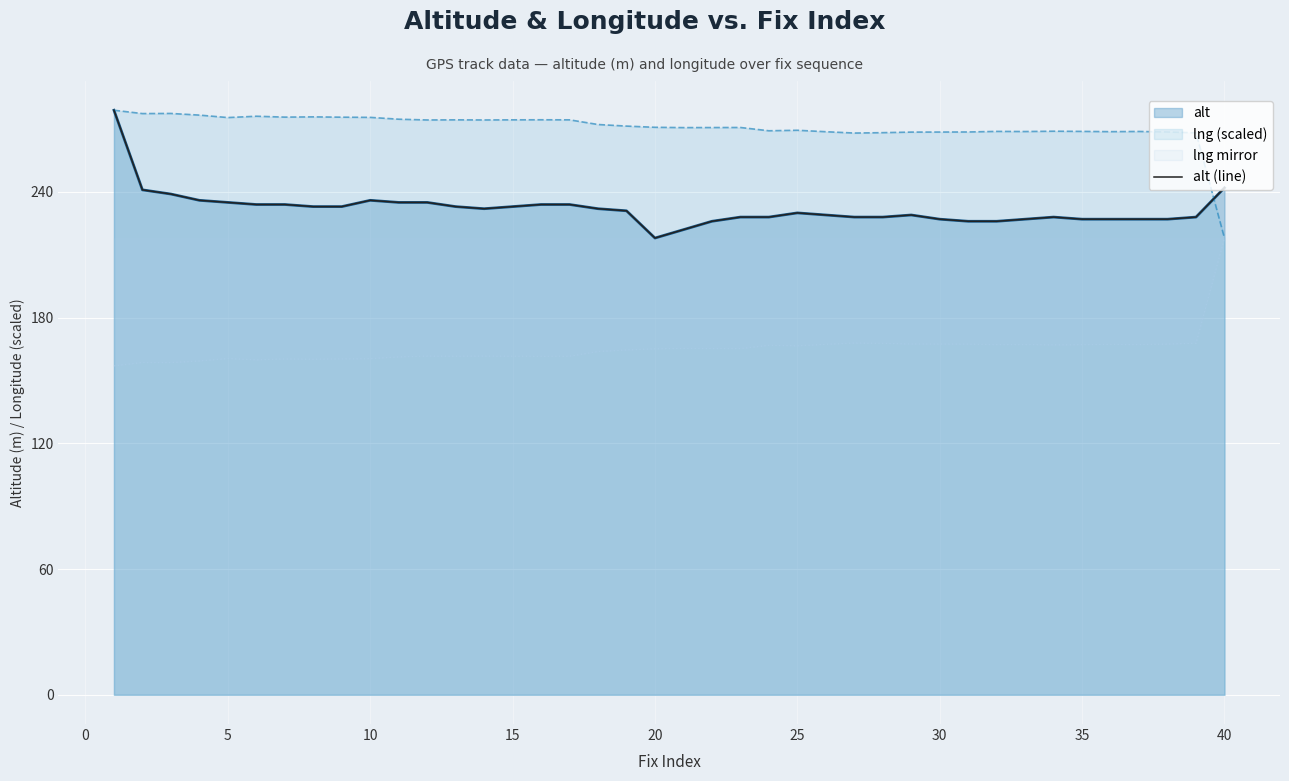

What is the minimum value shown in the chart?

218